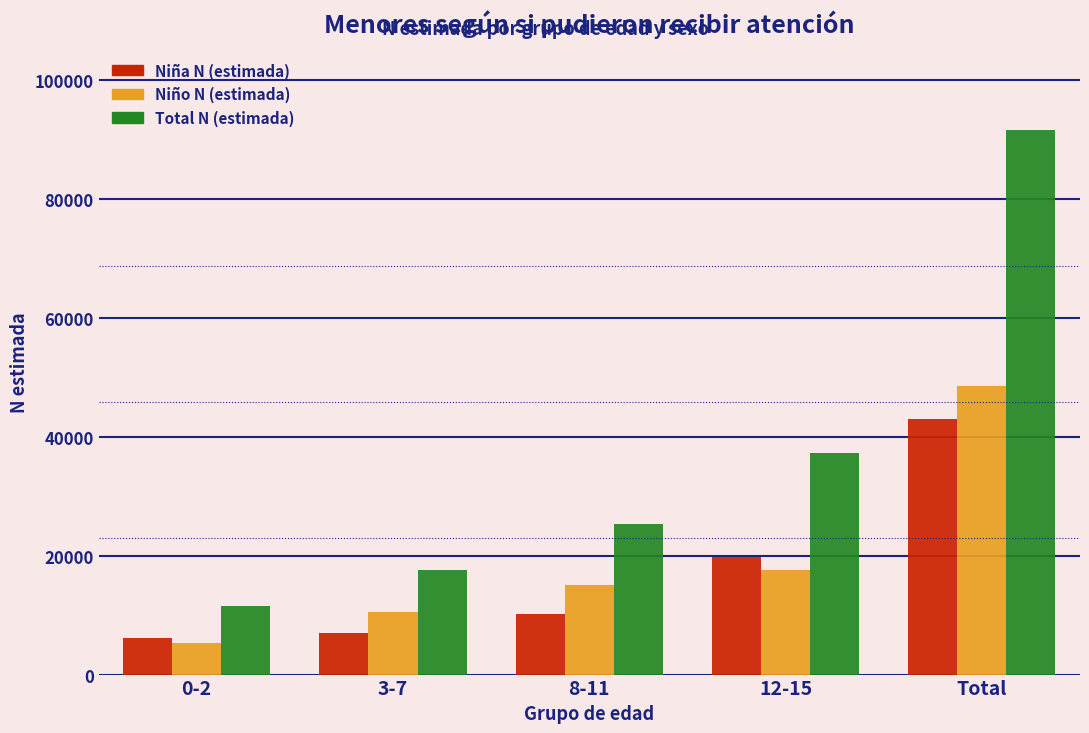

Reading left to right, extract all data points from this chart.

Niña N (estimada): 0-2=6151	3-7=7028	8-11=10130	12-15=19721	Total=43031
Niño N (estimada): 0-2=5339	3-7=10501	8-11=15119	12-15=17541	Total=48500
Total N (estimada): 0-2=11490	3-7=17529	8-11=25250	12-15=37262	Total=91531